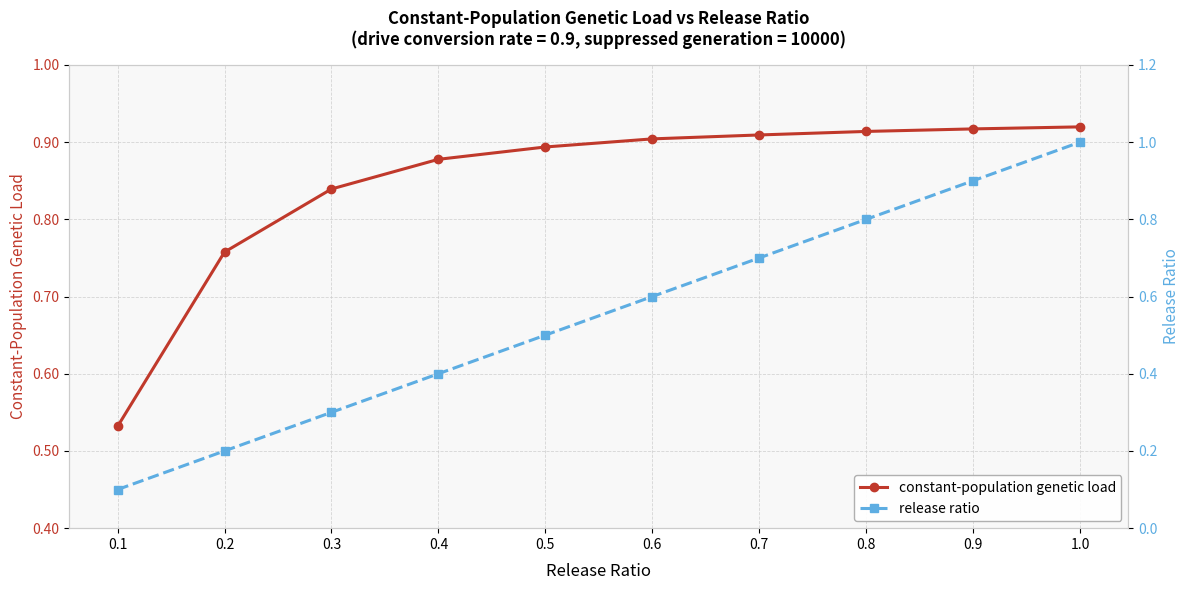

True or false: constant-population genetic load has more than 0 points higher than both neighbors.

False